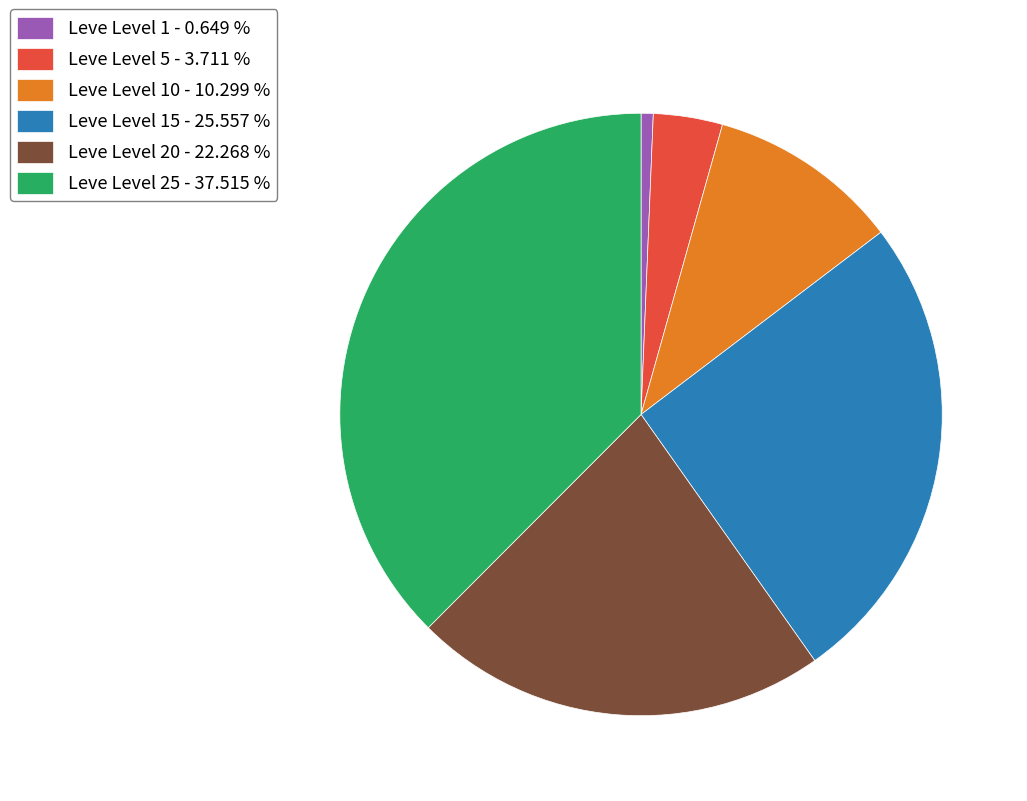

Does Leve Level 20 - 22.268 % account for over 50% of the chart?

No